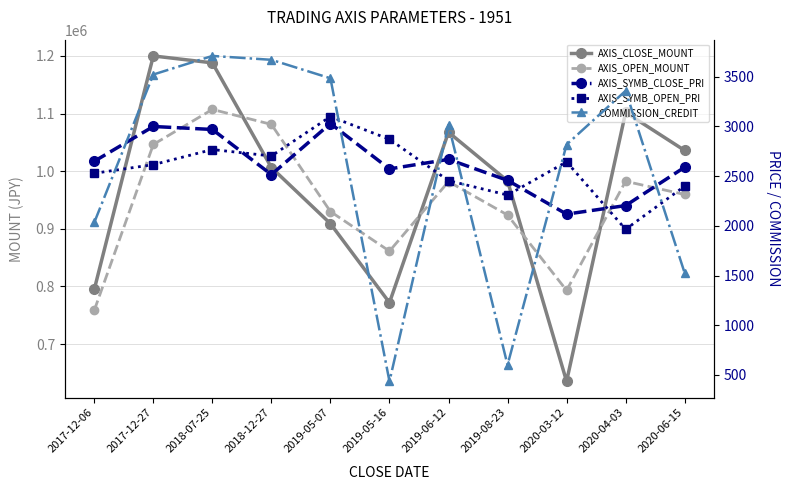

What is the label of the 1st point from the left?

2017-12-06